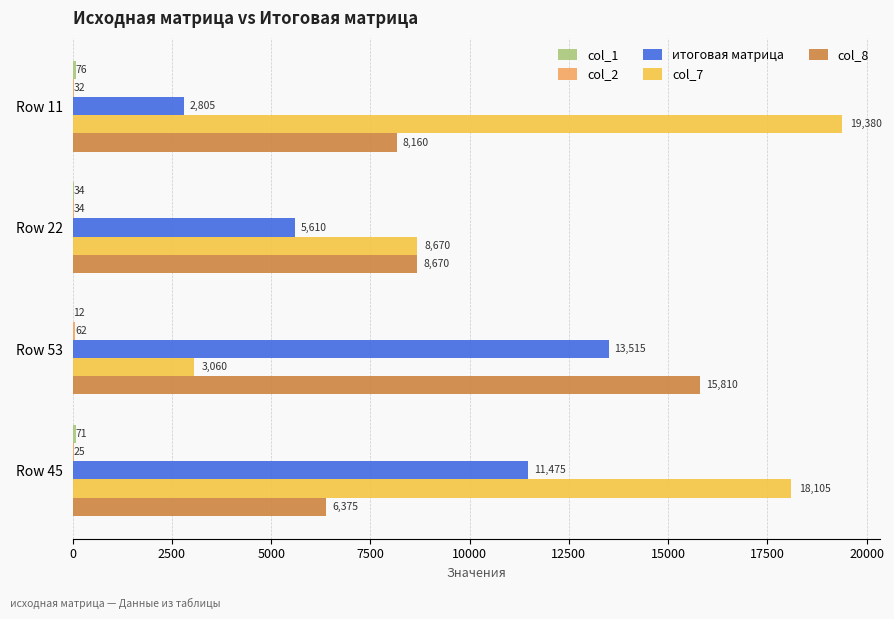

Where is col_8 nearest to the value 11092?

Row 22